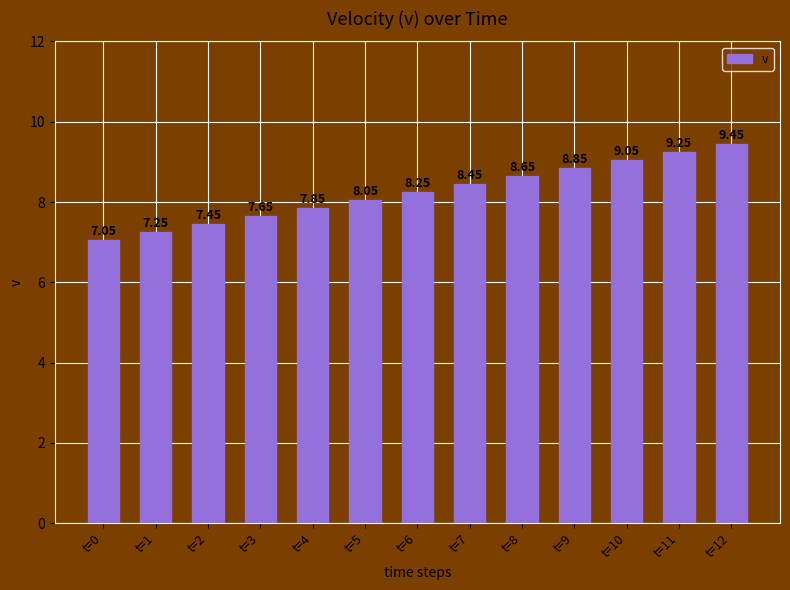

What is the ratio of the value at t=2 to the value at t=7?

0.9